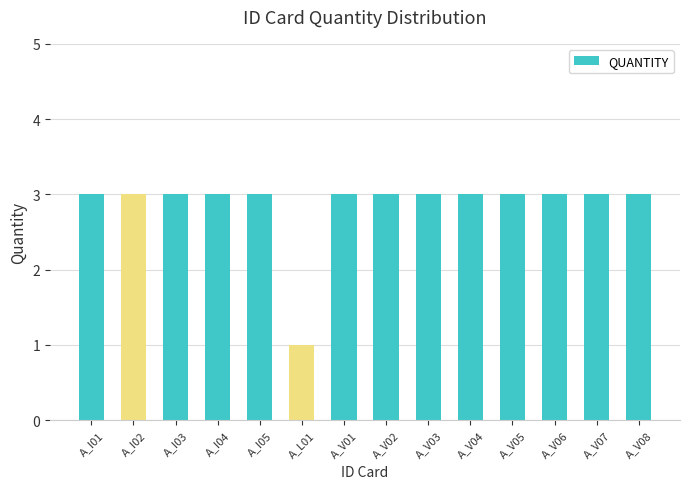

How many data points does each series have?

14